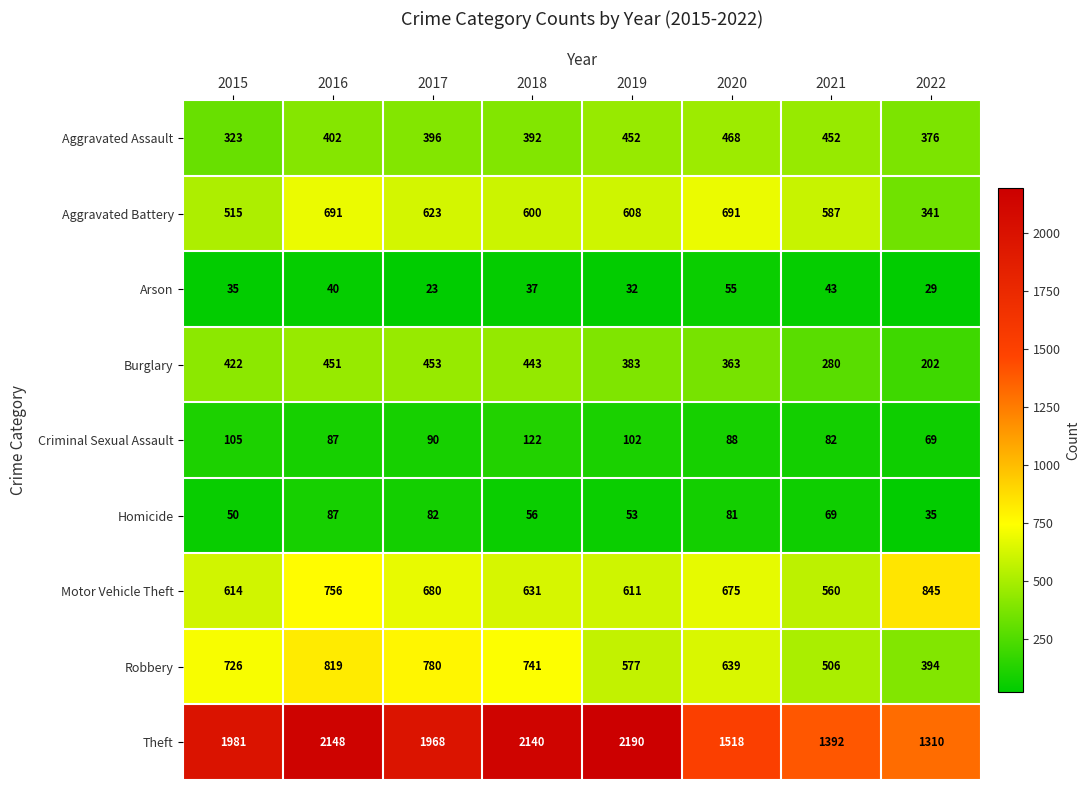

Which series has the widest spread of values?

Theft